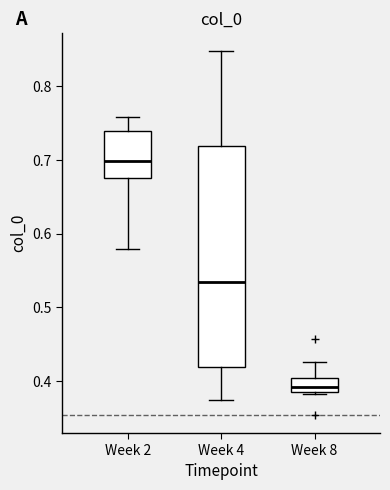

Which box has the lowest median line?

Week 8